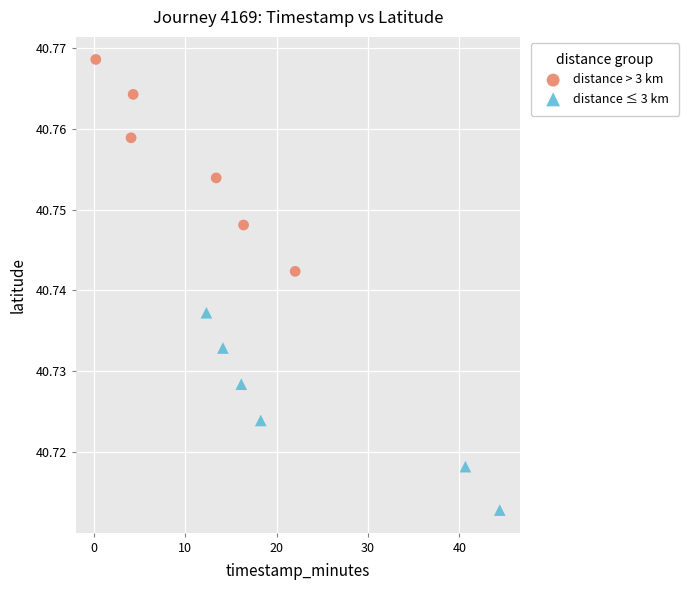

Which series contains the highest Y value?

distance > 3 km